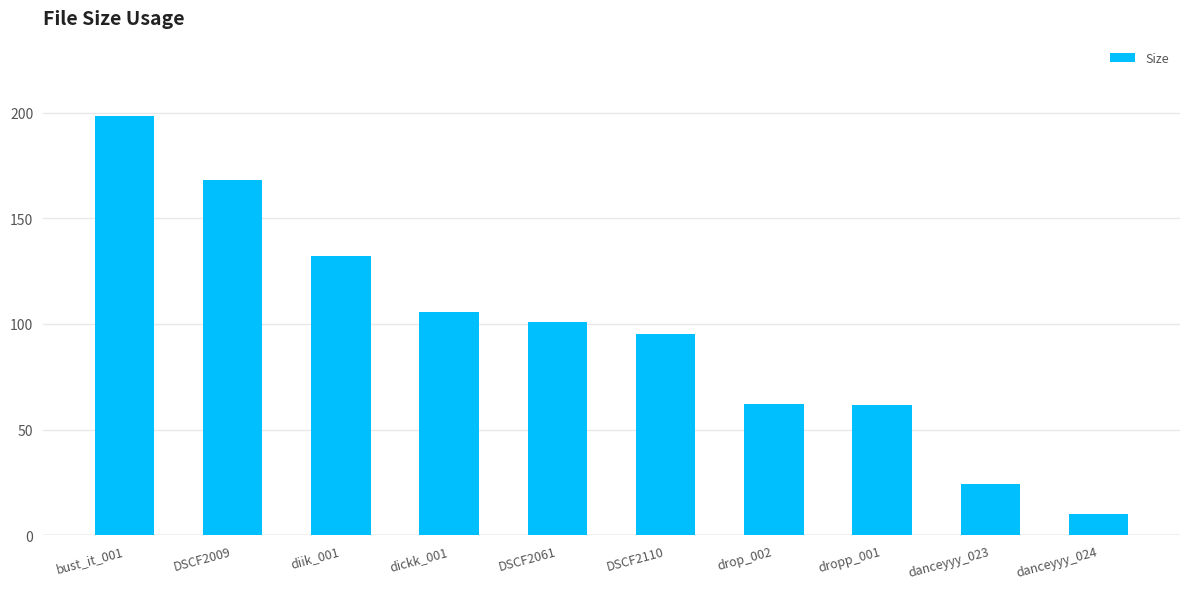

Is it true that the value at bust_it_001 is 198.4?

True